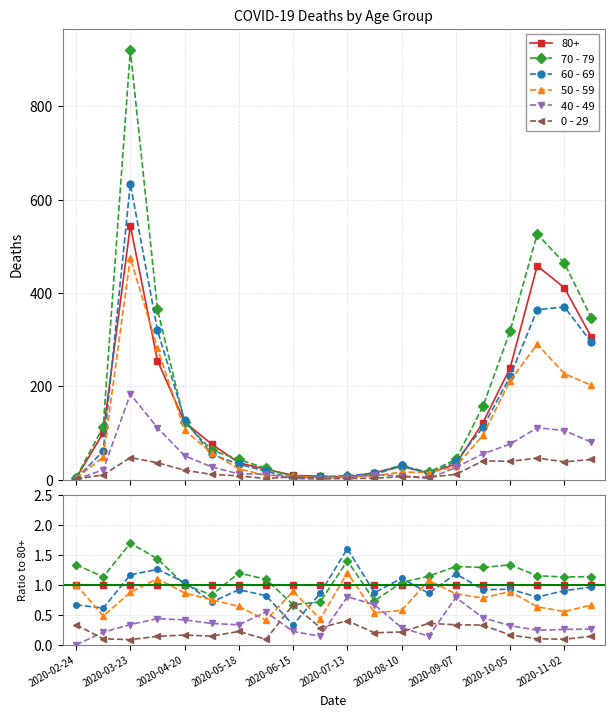

Which series has the largest total across all categories?

70 - 79